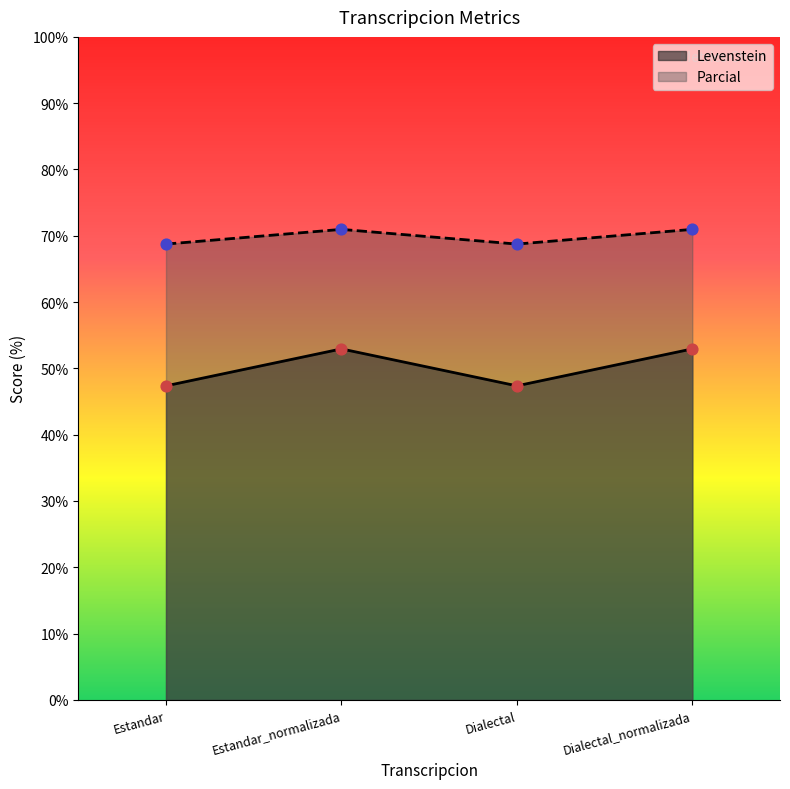

At how many categories does at least one series exceed 52?

4